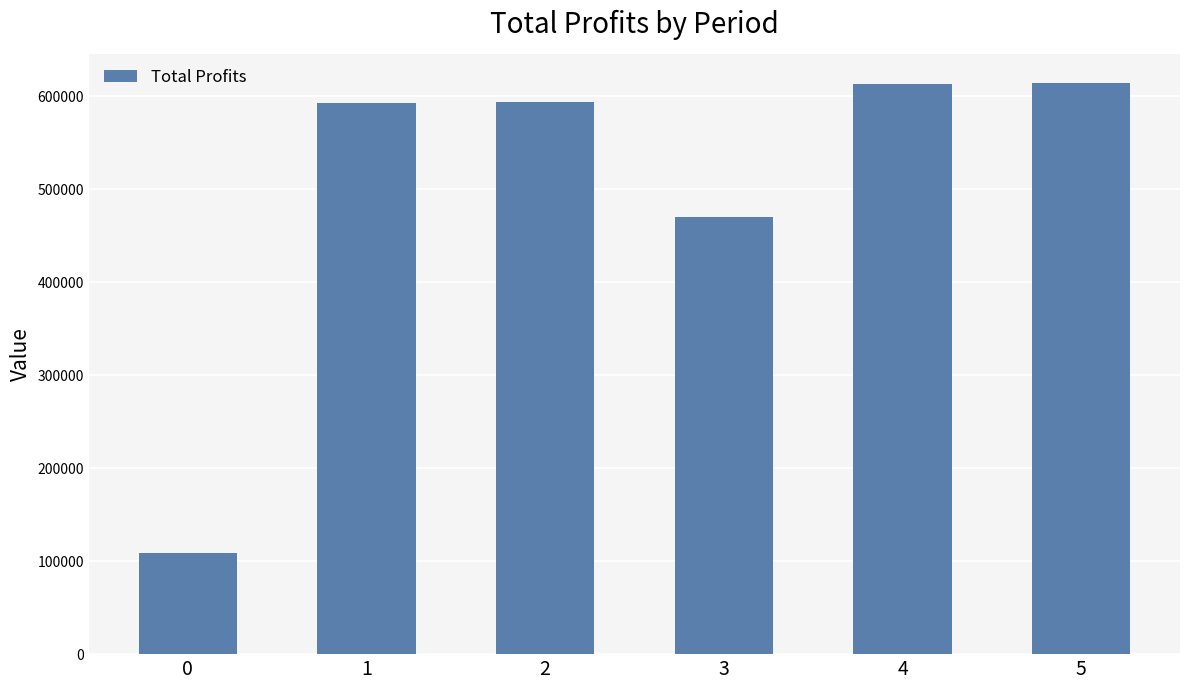

Read the value at 5.

614460.4